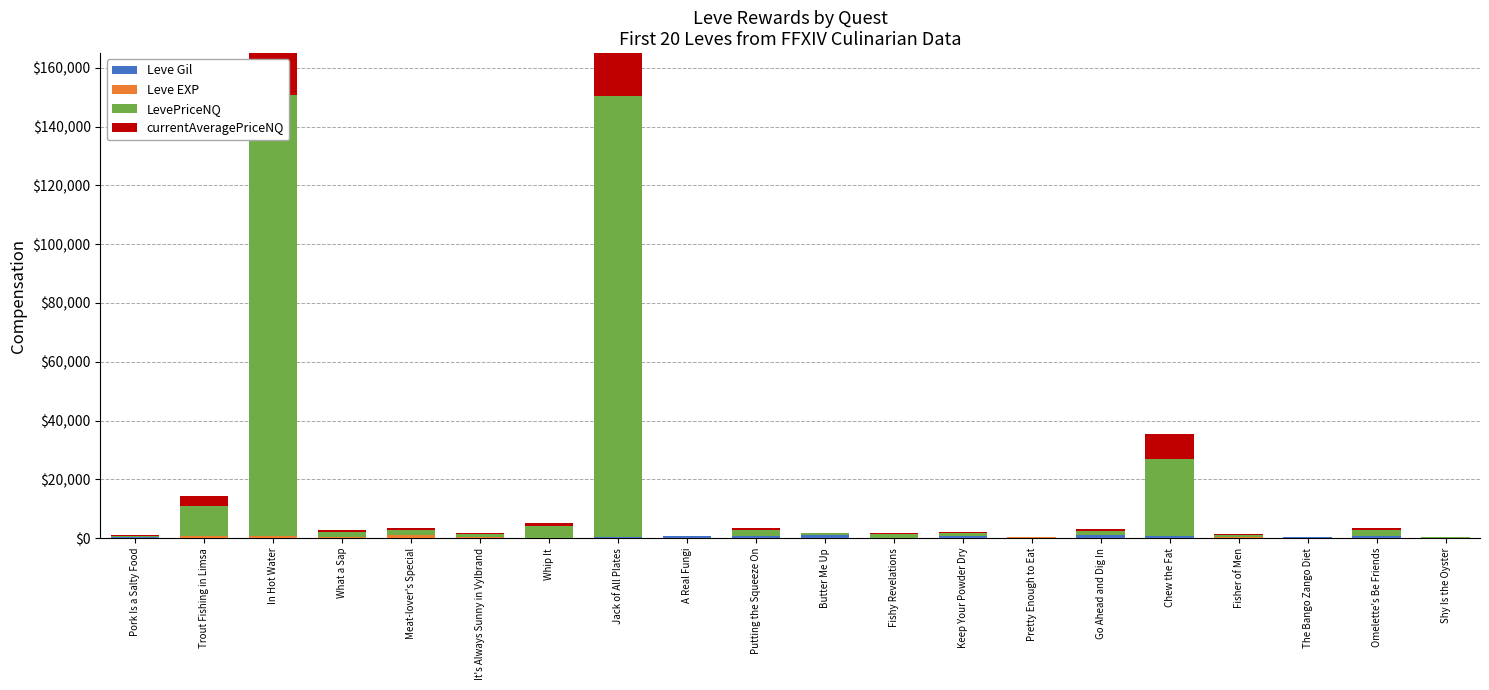

At It's Always Sunny in Vylbrand, list the series in order from largest to smallest.

LevePriceNQ, Leve EXP, currentAveragePriceNQ, Leve Gil